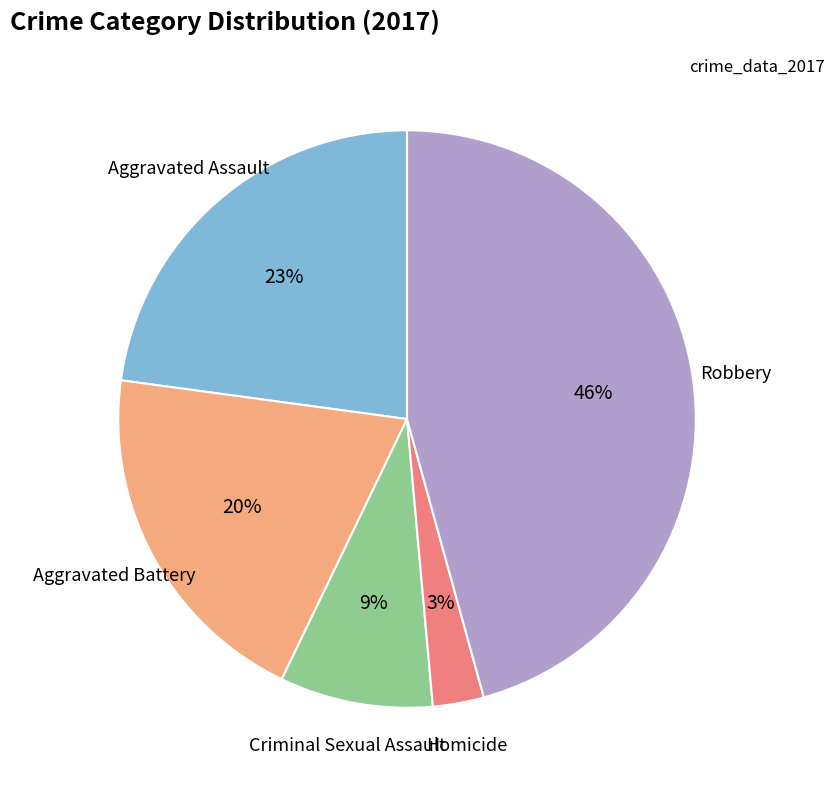

To the nearest percent, what is the difference between the largest and smallest slice percentages?

43%